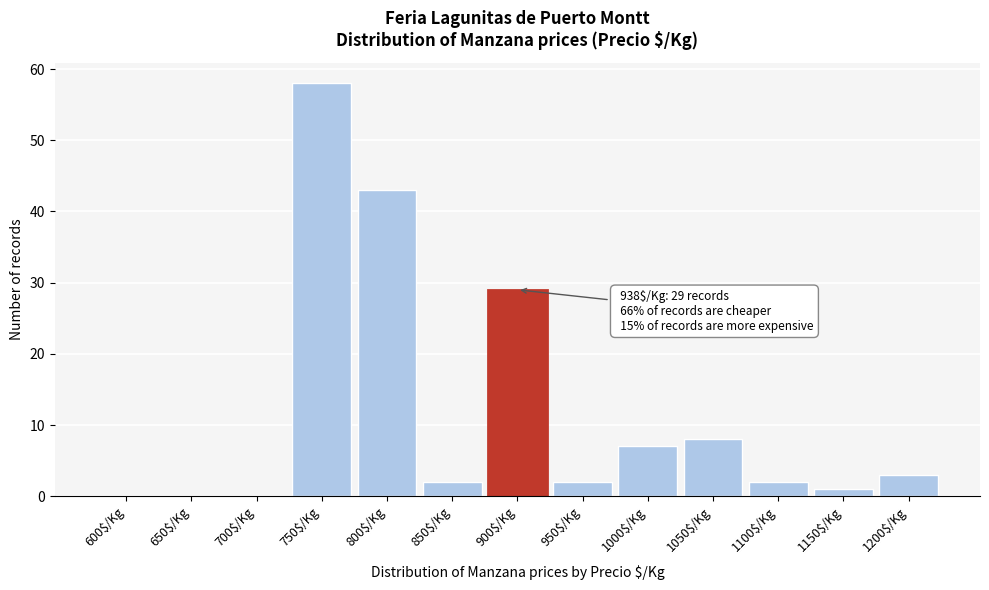

What value does the data have at 1050$/Kg, to the nearest 10?

10